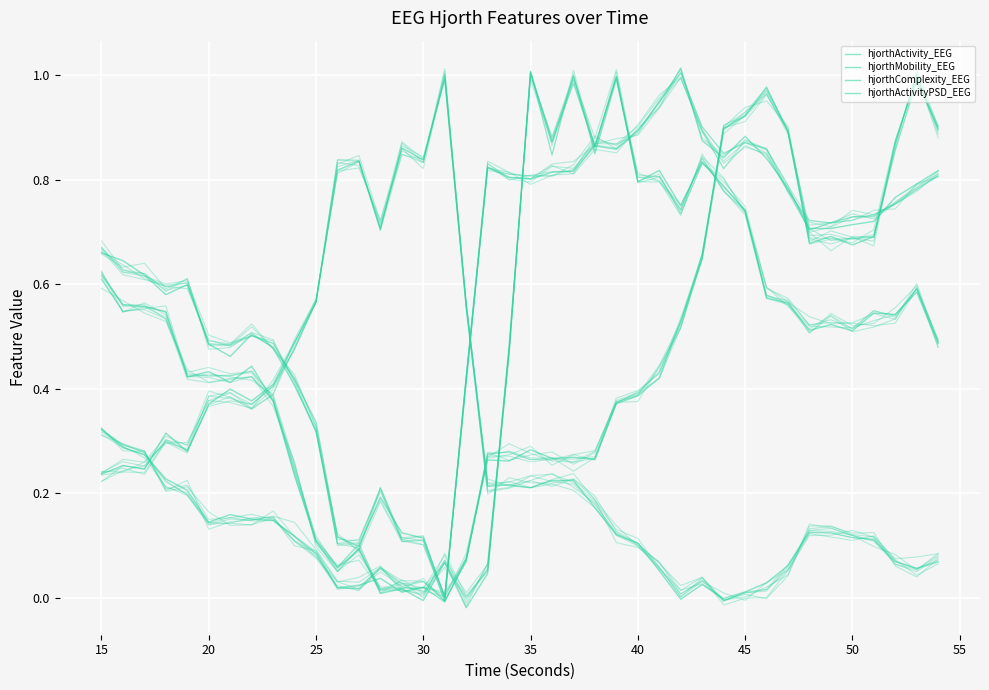

After their last crossing, which series has the higher values: hjorthMobility_EEG or hjorthActivity_EEG?

hjorthActivity_EEG